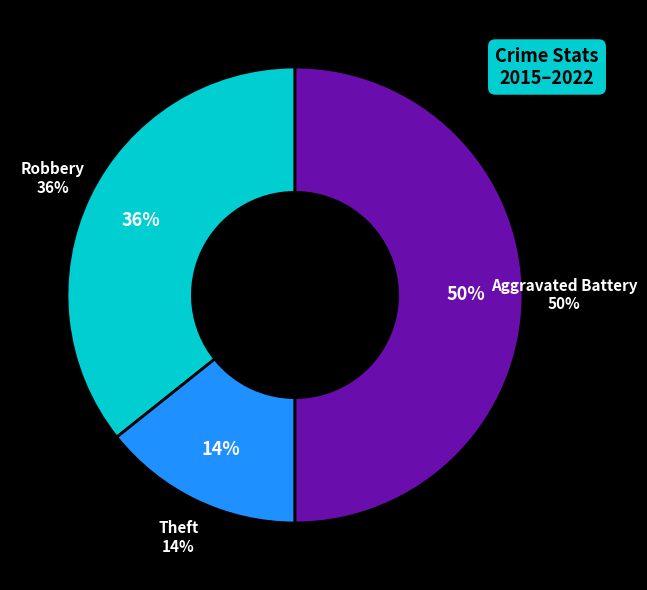

How many segments does this pie chart have?

3